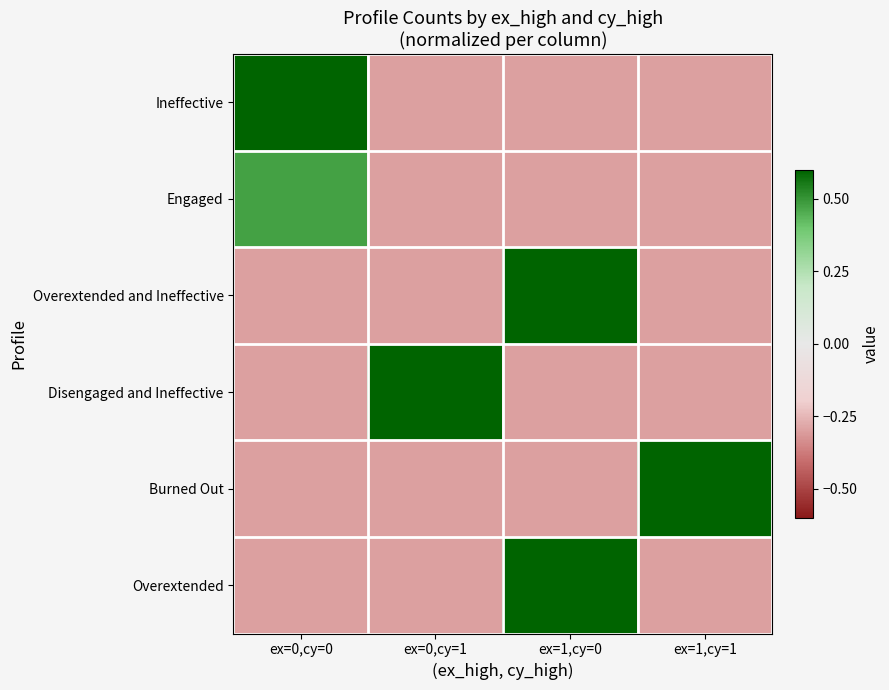

Reading left to right, what are all the values shown in this chart?

Ineffective: ex=0,cy=0=0.7	ex=0,cy=1=-0.3	ex=1,cy=0=-0.3	ex=1,cy=1=-0.3
Engaged: ex=0,cy=0=0.5	ex=0,cy=1=-0.3	ex=1,cy=0=-0.3	ex=1,cy=1=-0.3
Overextended and Ineffective: ex=0,cy=0=-0.3	ex=0,cy=1=-0.3	ex=1,cy=0=0.7	ex=1,cy=1=-0.3
Disengaged and Ineffective: ex=0,cy=0=-0.3	ex=0,cy=1=0.7	ex=1,cy=0=-0.3	ex=1,cy=1=-0.3
Burned Out: ex=0,cy=0=-0.3	ex=0,cy=1=-0.3	ex=1,cy=0=-0.3	ex=1,cy=1=0.7
Overextended: ex=0,cy=0=-0.3	ex=0,cy=1=-0.3	ex=1,cy=0=0.7	ex=1,cy=1=-0.3